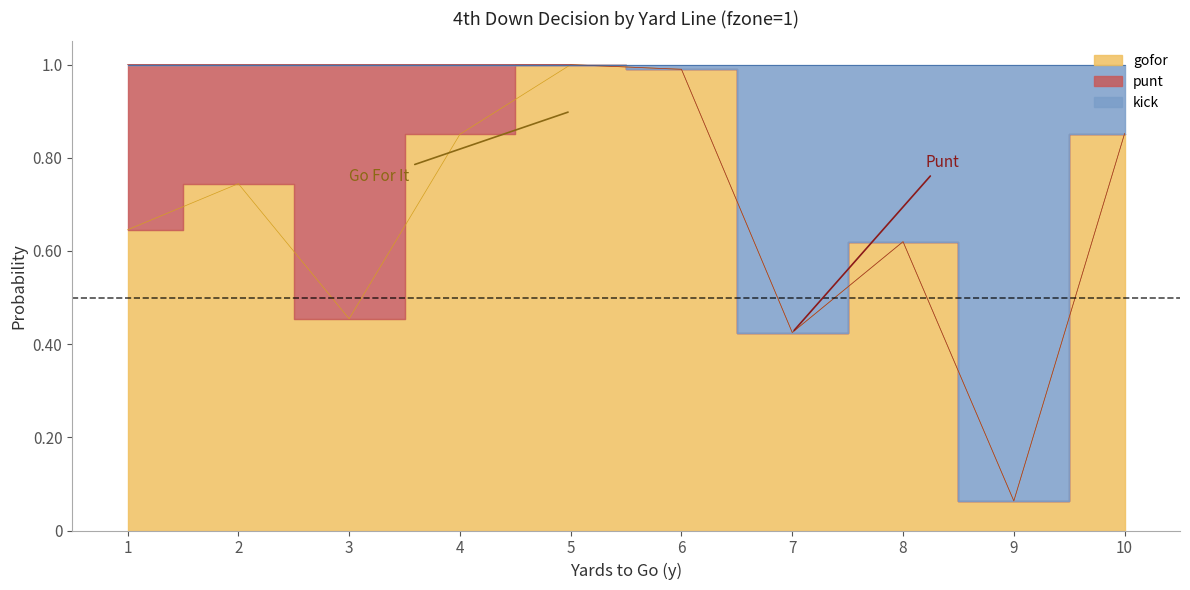

How many lines are shown in the chart?

2